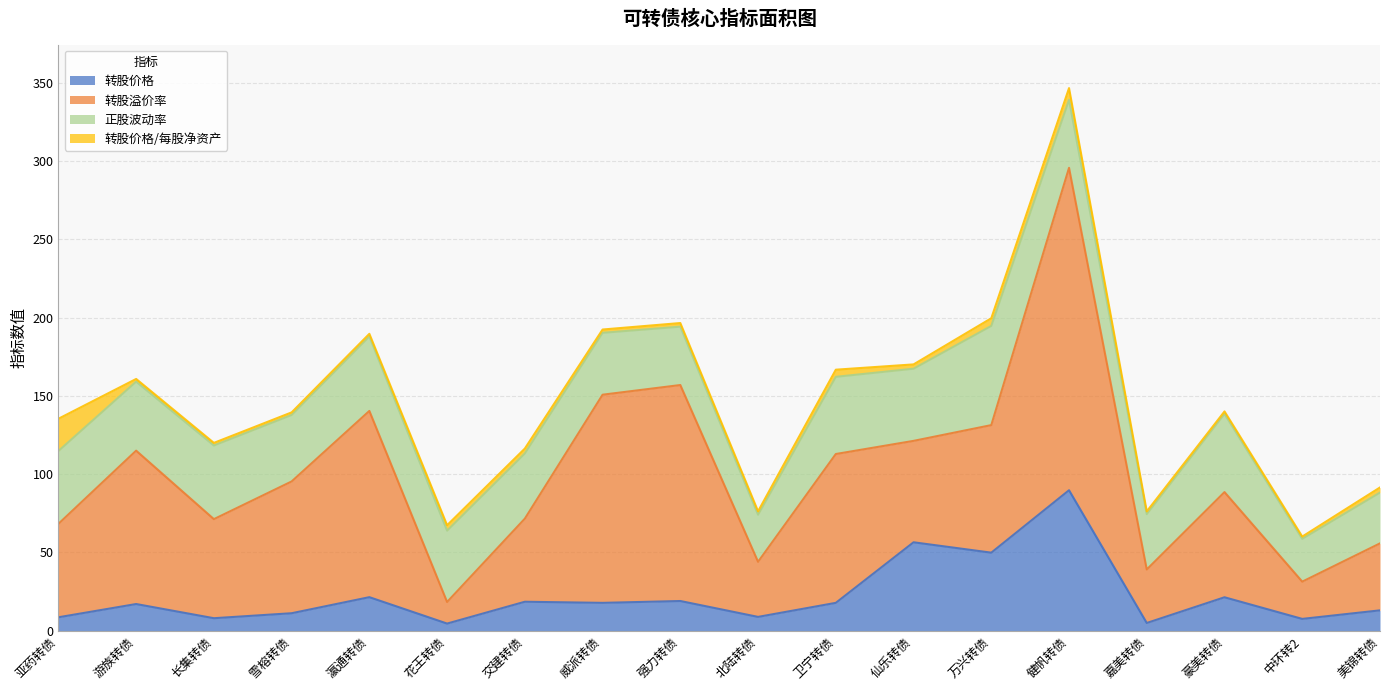

At which category is the sum across all series the highest?

健帆转债